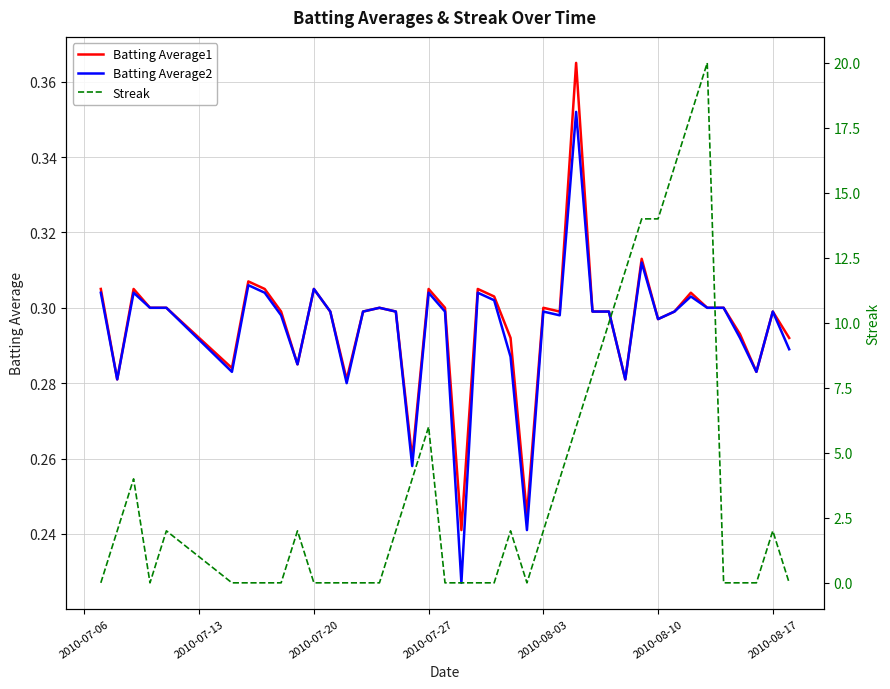

After their last crossing, which series has the higher values: Streak or Batting Average2?

Batting Average2